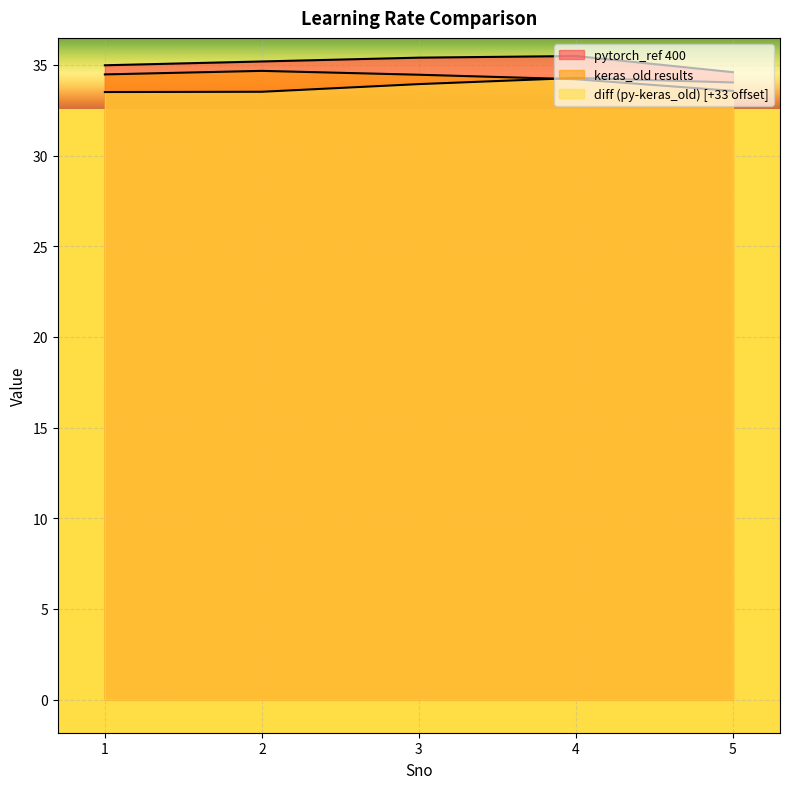

The value of pytorch_ref 400 at 4 is 35.5. True or false?

True